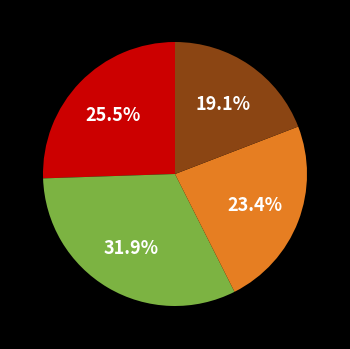

Is there any slice that represents more than half of the pie?

No